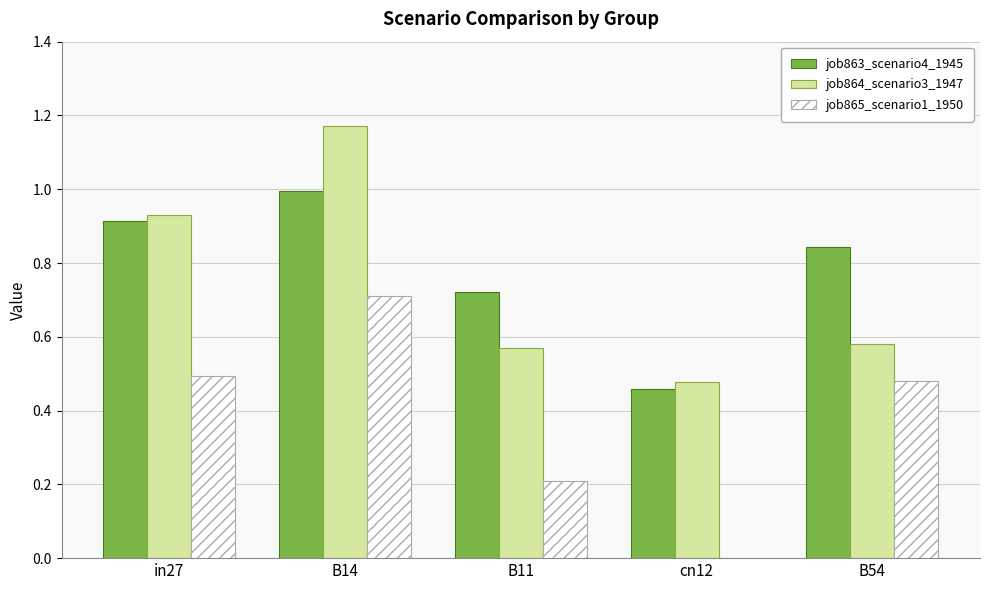

The value of job865_scenario1_1950 at cn12 is 0.0. True or false?

True